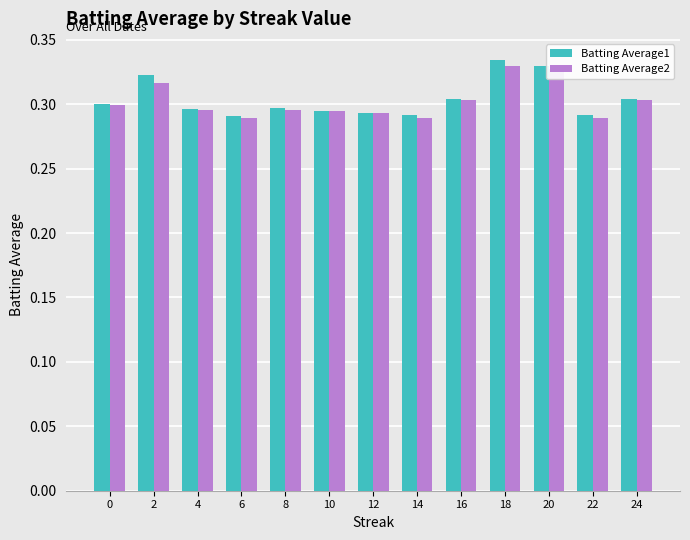

Count the Batting Average1 values in the range 0 to 1.

13